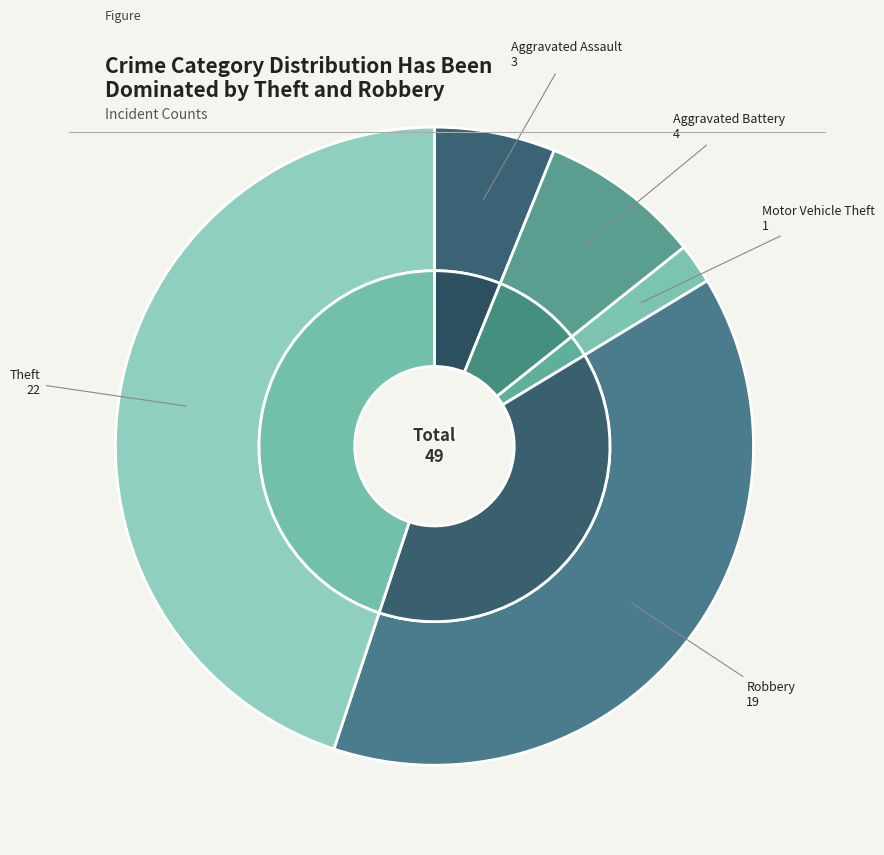

To the nearest percent, what is the difference between the Theft and Aggravated Battery slice percentages?

37%